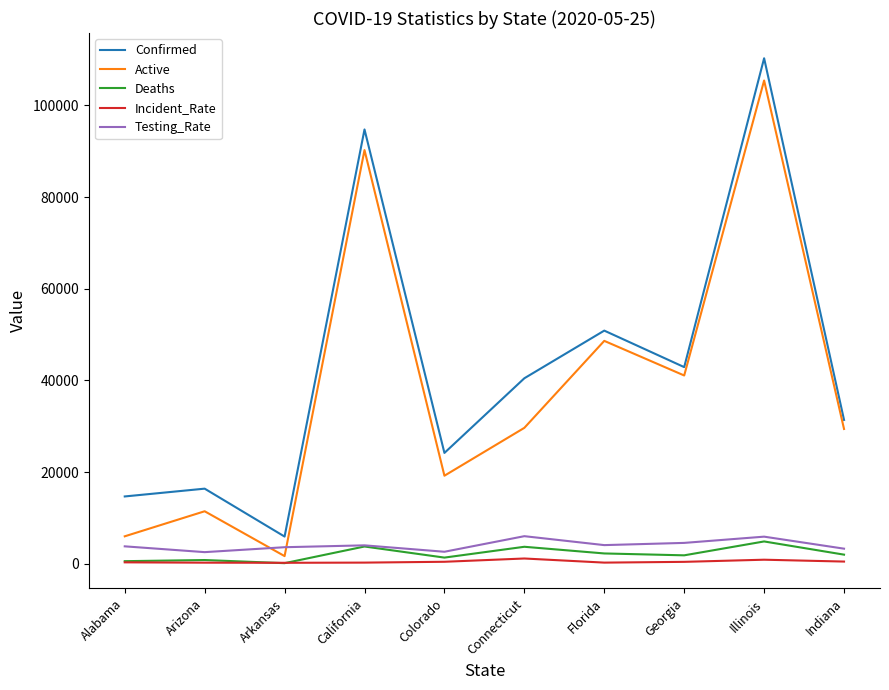

At which category does the chart reach its peak across all series?

Illinois